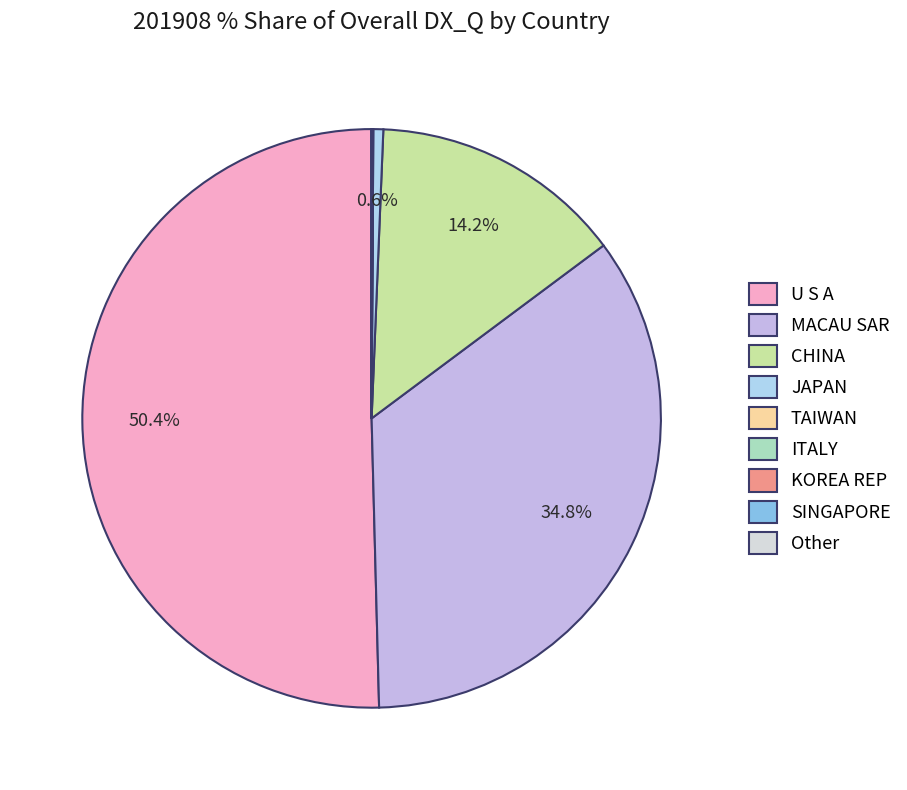

Between MACAU SAR and Other, which is larger?

MACAU SAR